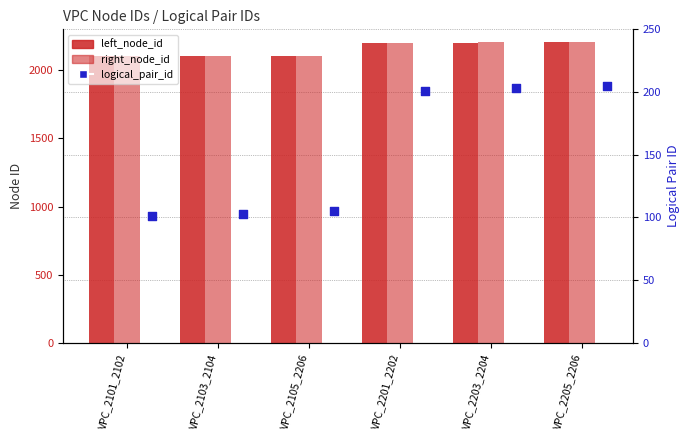

Is the value of logical_pair_id at VPC_2103_2104 greater than the value of left_node_id at VPC_2201_2202?

No